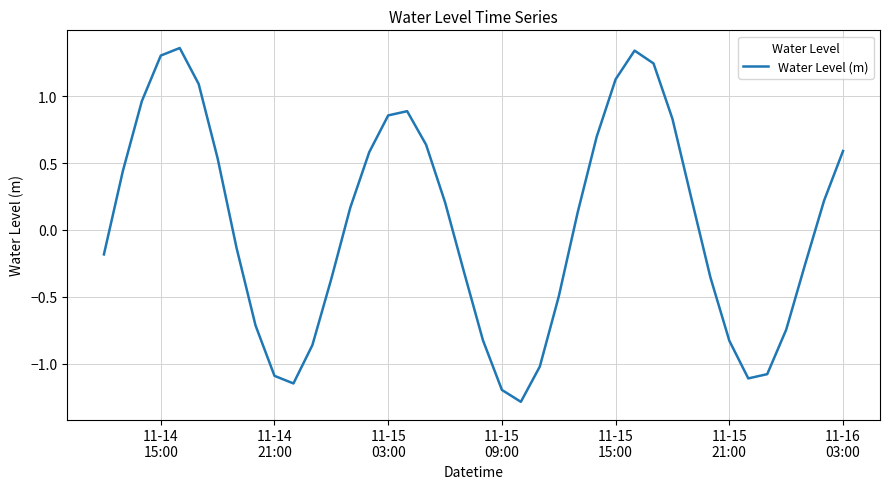

What is the smallest value displayed?

-1.3